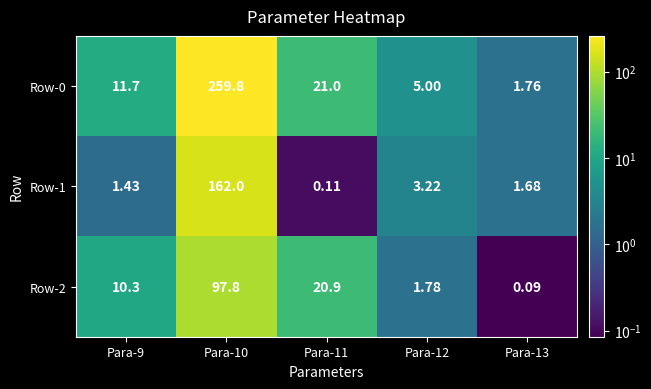

How many data points does each series have?

5